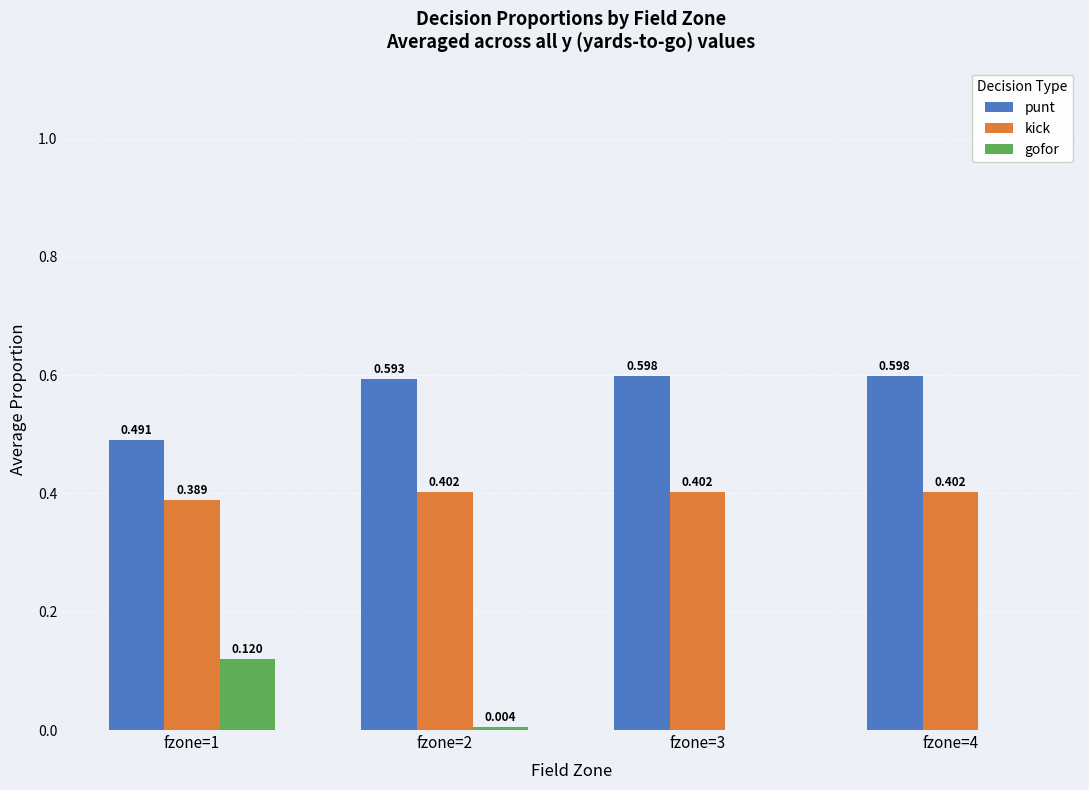

Which series has the largest total across all categories?

punt